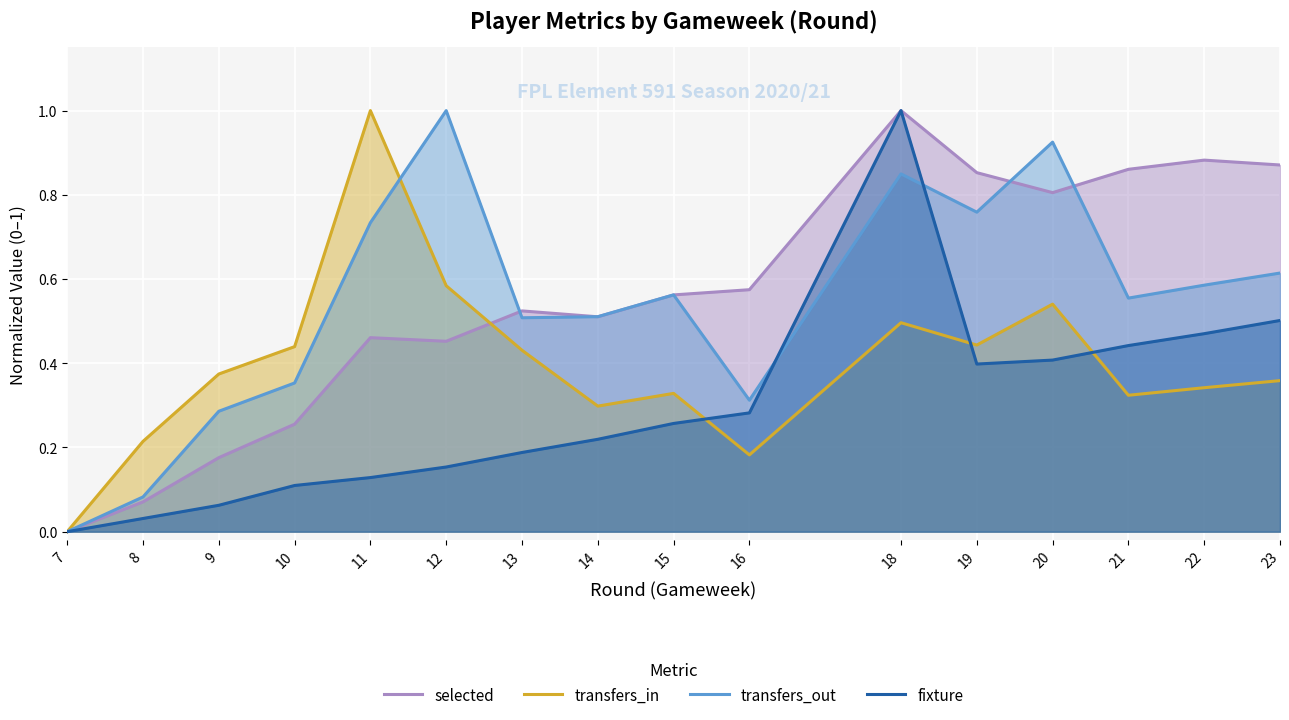

What is the approximate value of fixture at 19?

0.4